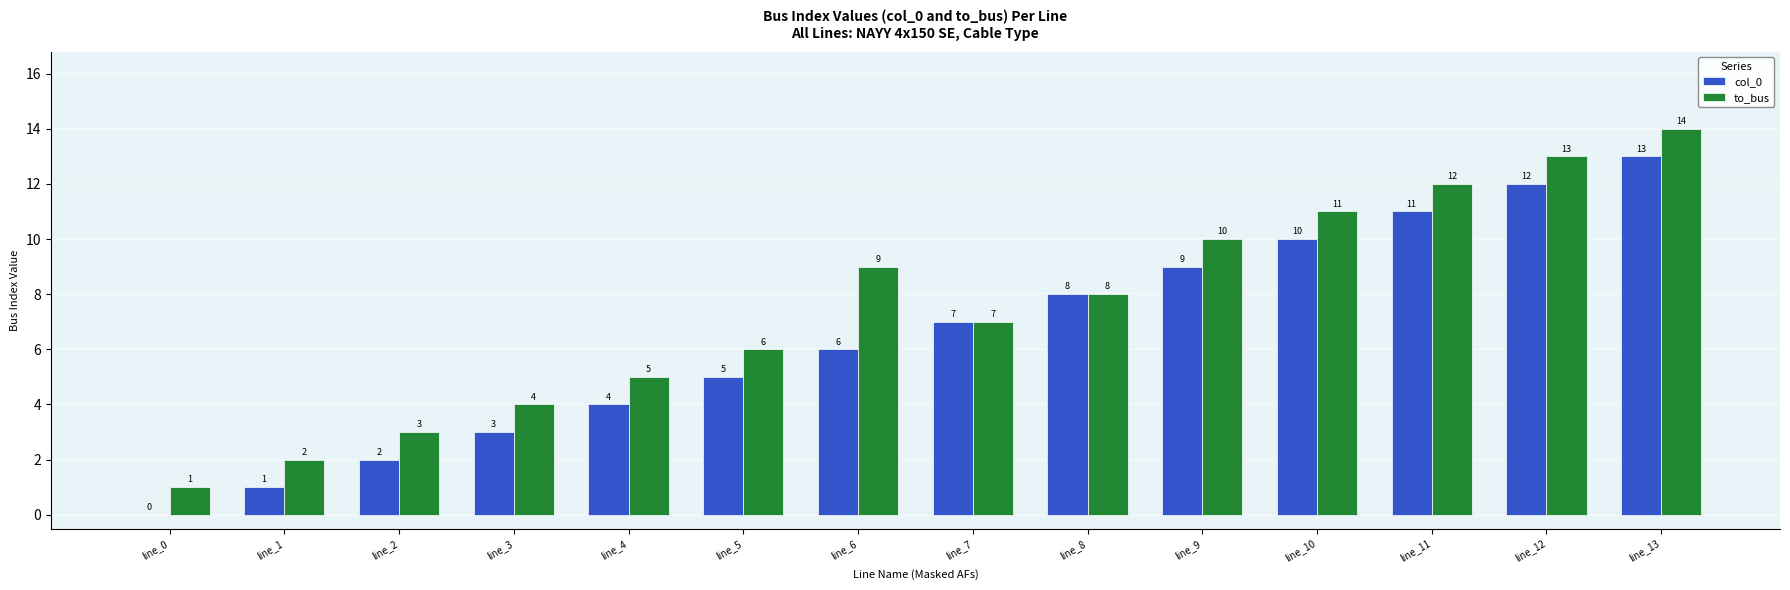

At which label does to_bus reach its peak?

line_13